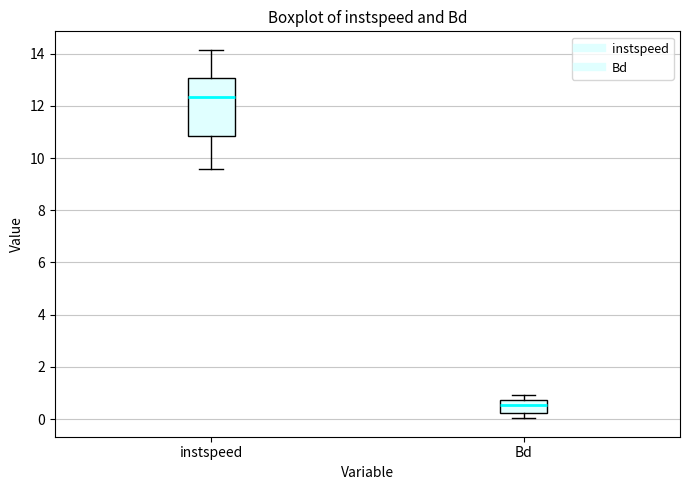

Which box is the tallest, from its lower edge to its upper edge?

instspeed